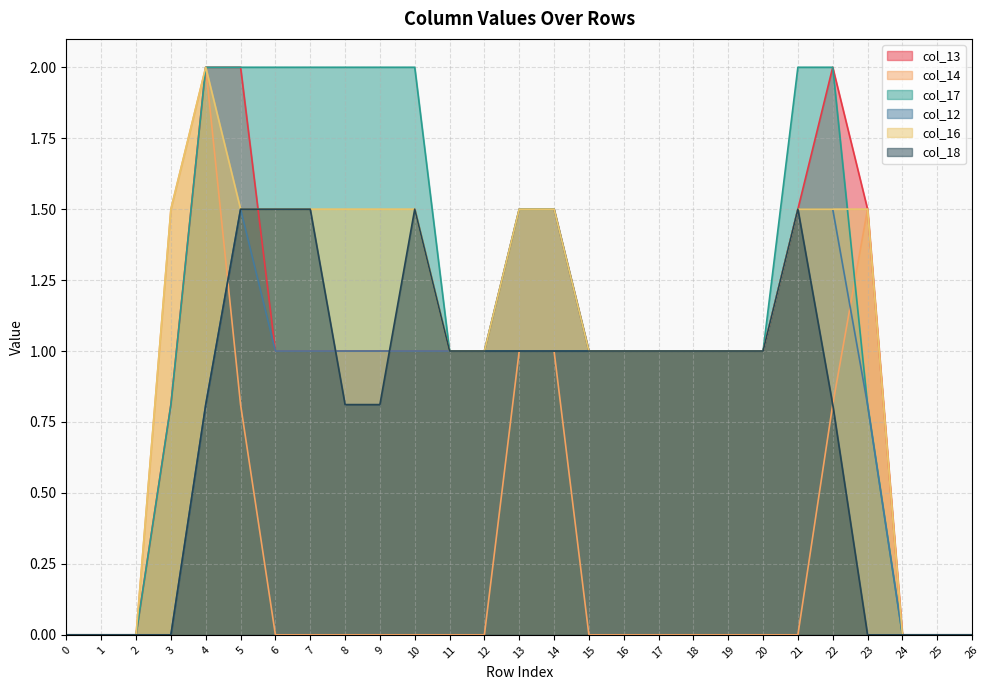

What is the average value of the col_18 series?

0.8